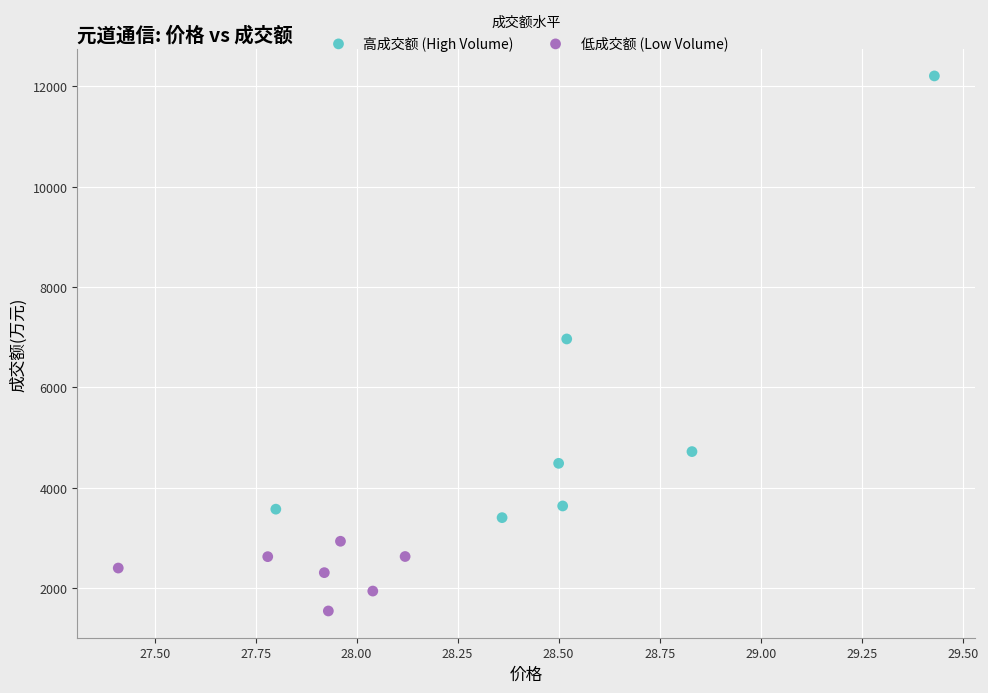

Which series reaches the minimum Y coordinate?

低成交额 (Low Volume)